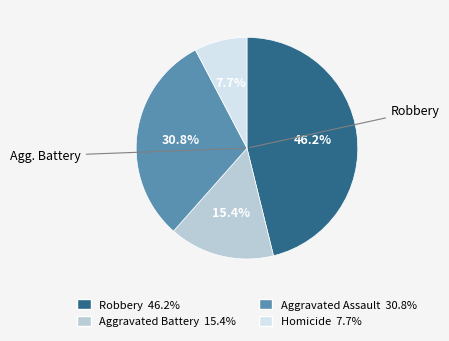

Is there a majority slice in this chart?

No